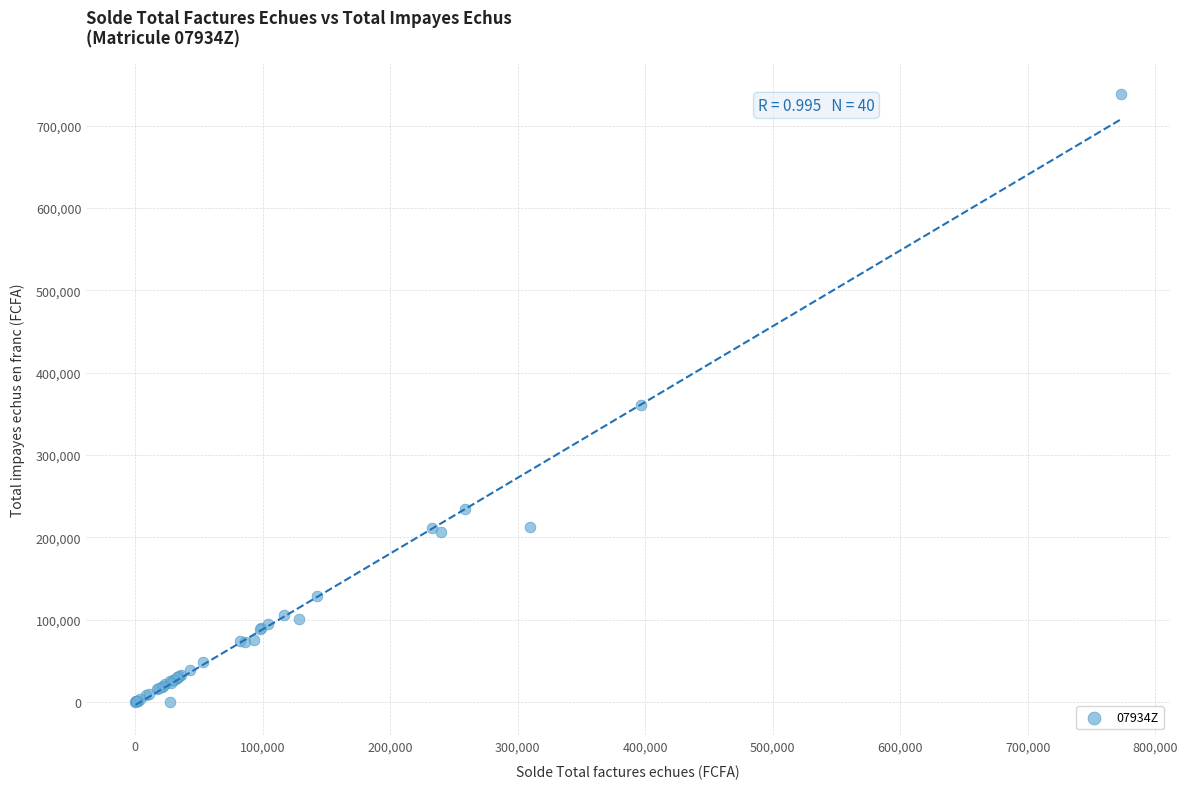

What Y value in the scatter plot is closest to 369277?

360740